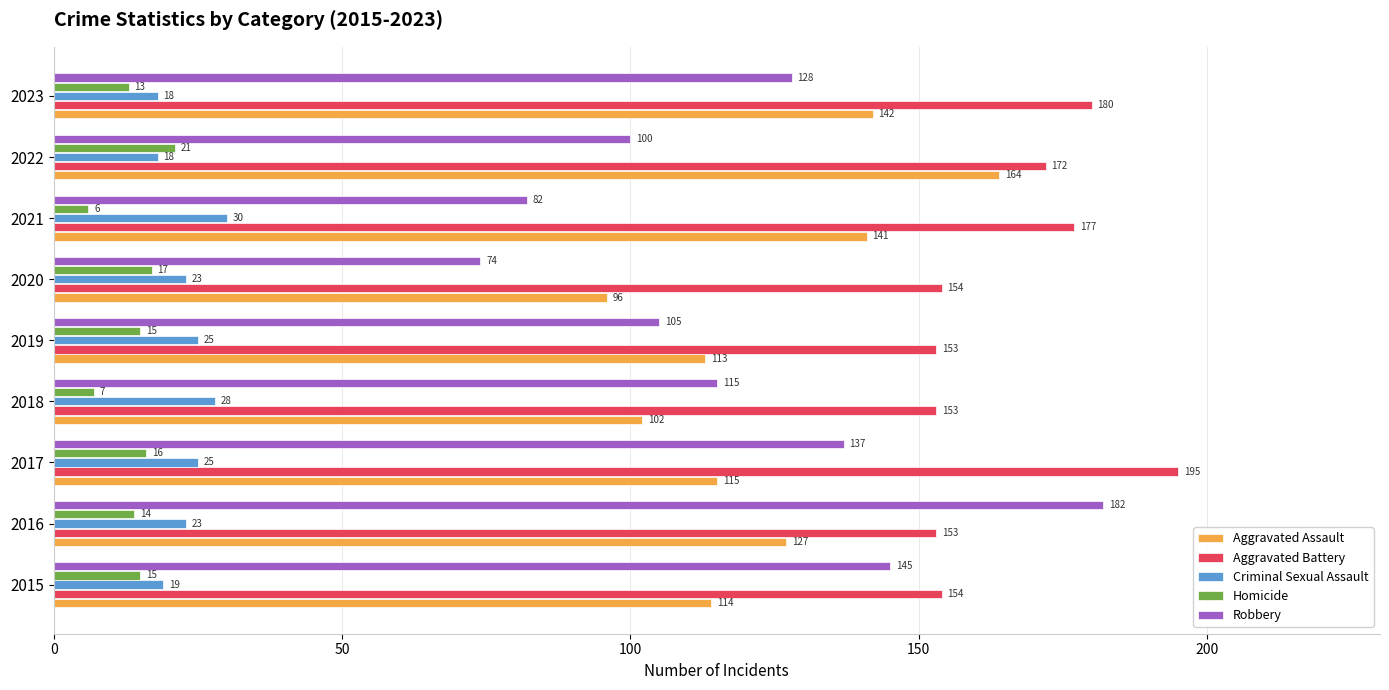

Which series has the widest spread of values?

Robbery